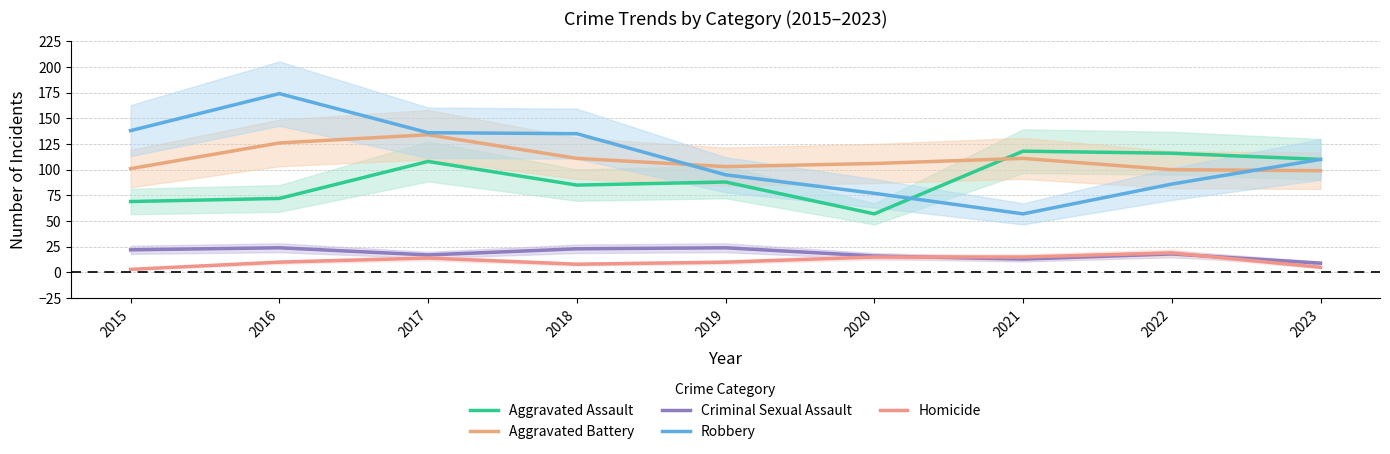

Reading left to right, what are all the values shown in this chart?

Aggravated Assault: 69	72	108	85	88	57	118	116	110
Aggravated Battery: 101	126	134	111	103	106	111	100	99
Criminal Sexual Assault: 22	24	17	23	24	16	13	18	9
Robbery: 138	174	136	135	95	77	57	86	110
Homicide: 3	10	14	8	10	15	15	19	5